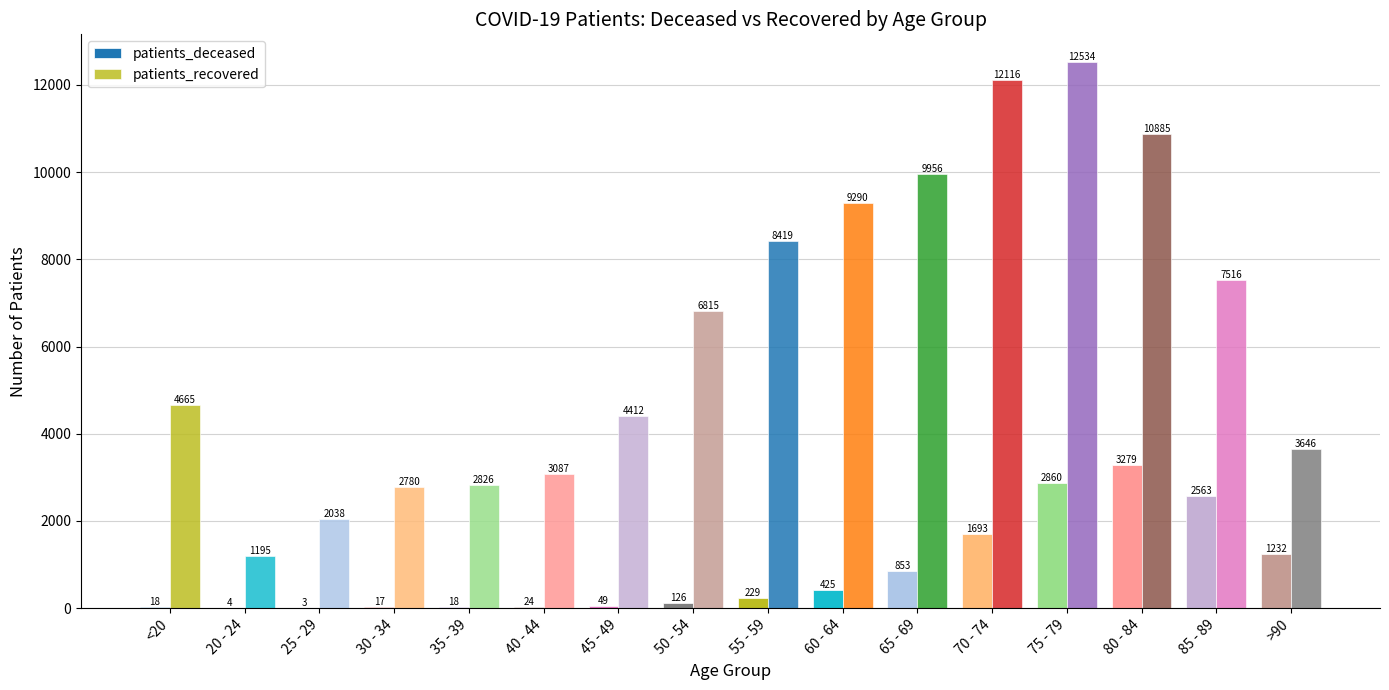

What is the sum of all patients_recovered values?

102180